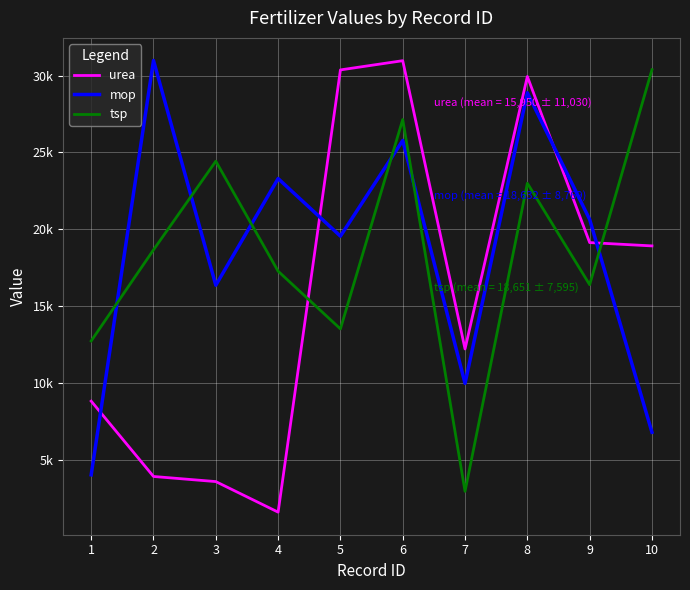

True or false: mop has more than 0 points higher than both neighbors.

True